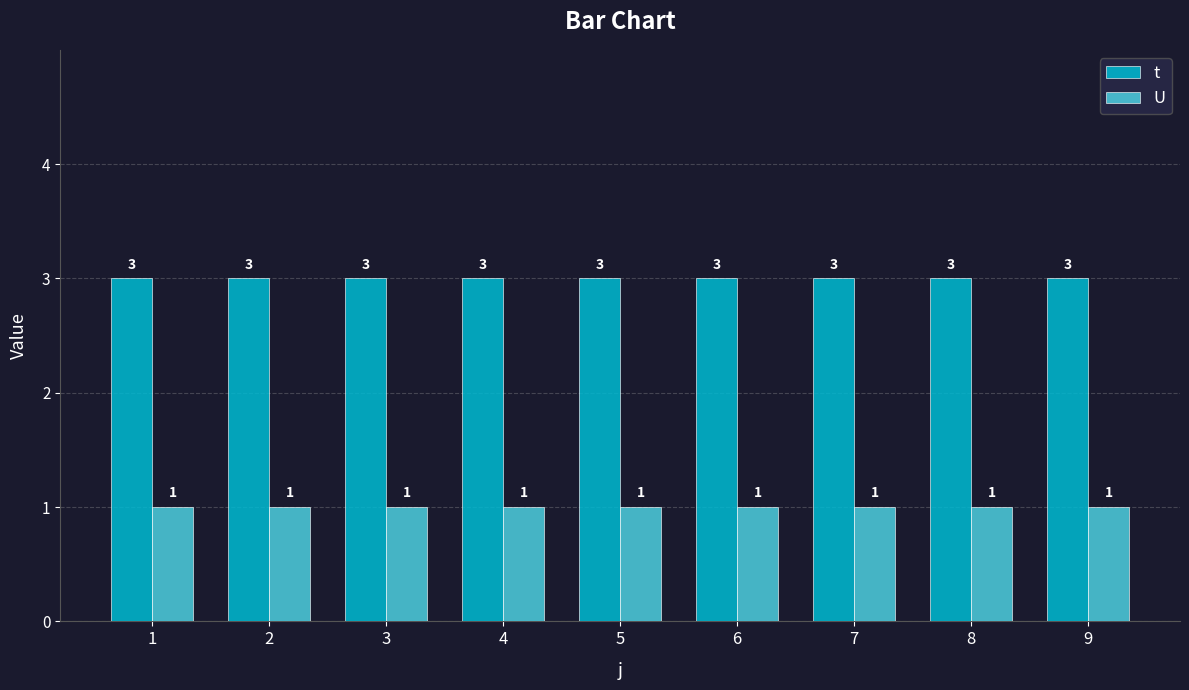

Rank the series by their maximum value, from highest to lowest.

t, U